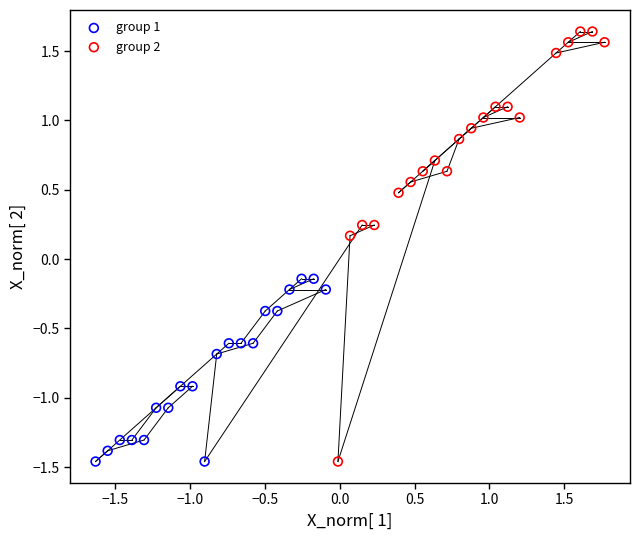

Which series reaches the maximum Y coordinate?

group 2